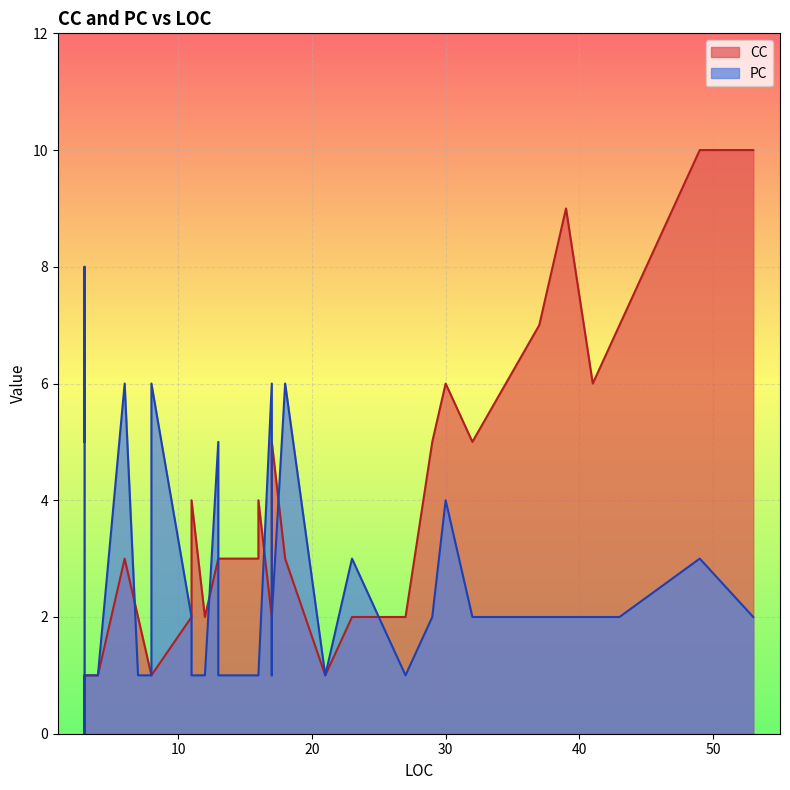

At how many categories does at least one series exceed 8?

3